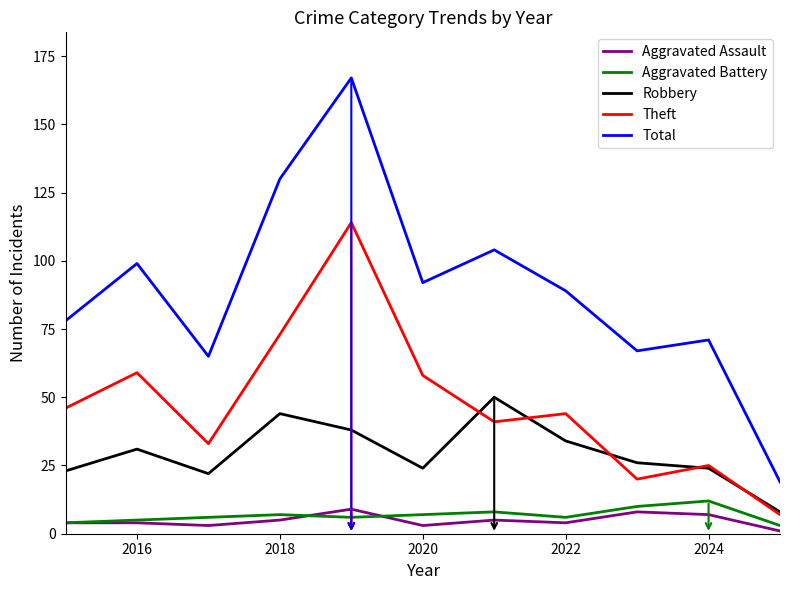

Which series has the largest total across all categories?

Total